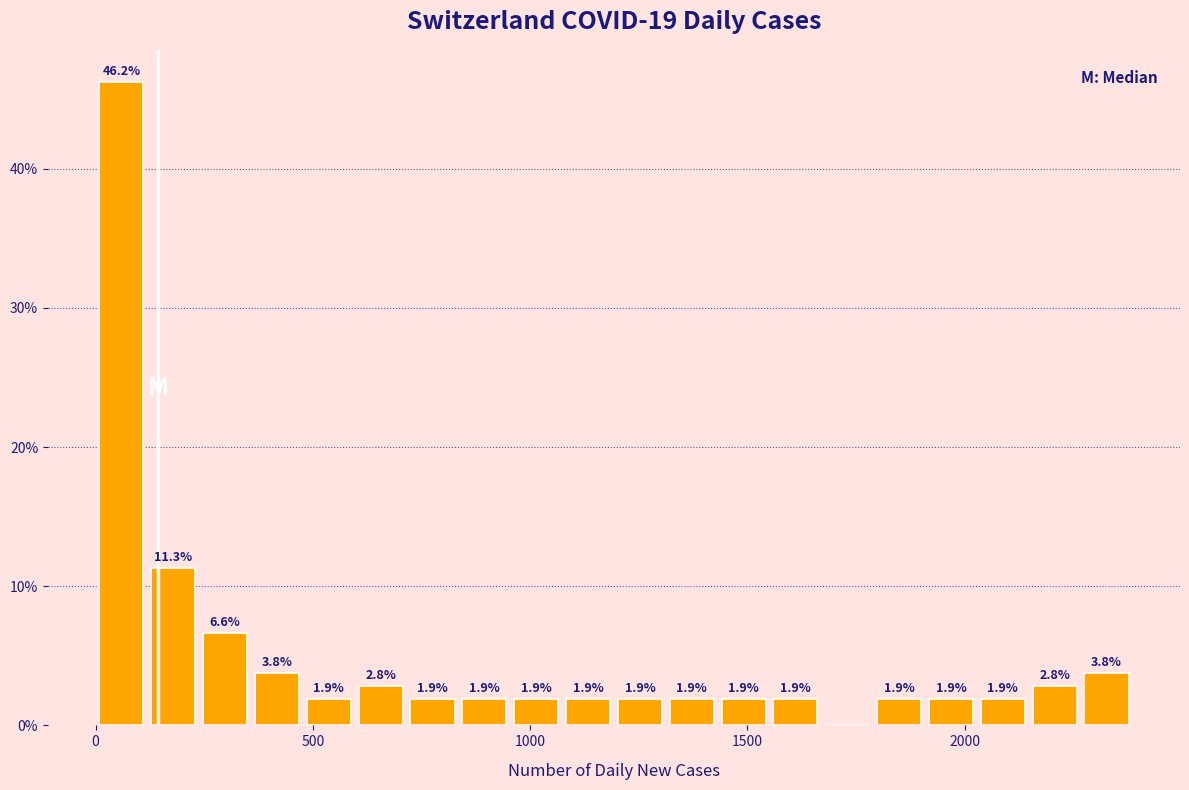

Around what value on the x-axis is the tallest bar? Give the approximate position of its centre, as read against the axis.

50